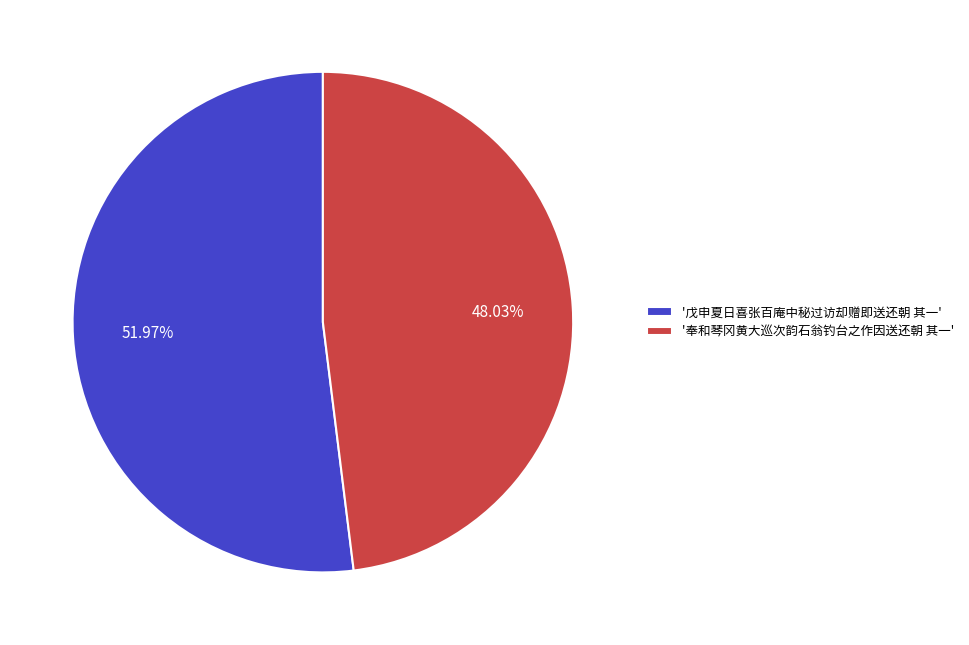

Is the sum of '奉和琴冈黄大巡次韵石翁钓台之作因送还朝 其一' and '戊申夏日喜张百庵中秘过访却赠即送还朝 其一' greater than half?

Yes